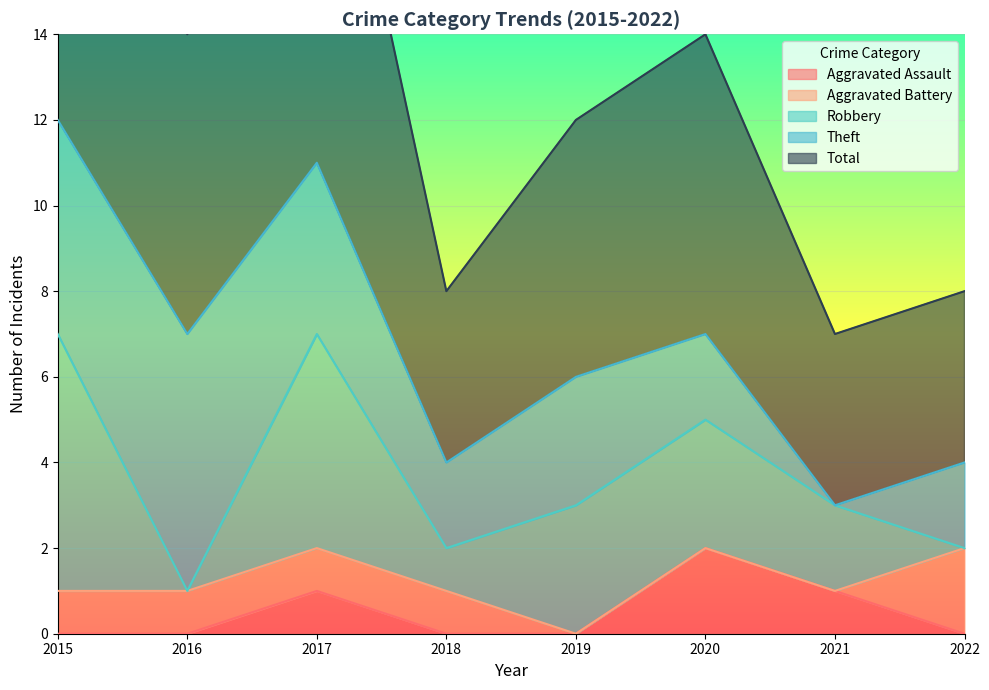

Which label corresponds to the largest value in the chart?

2015